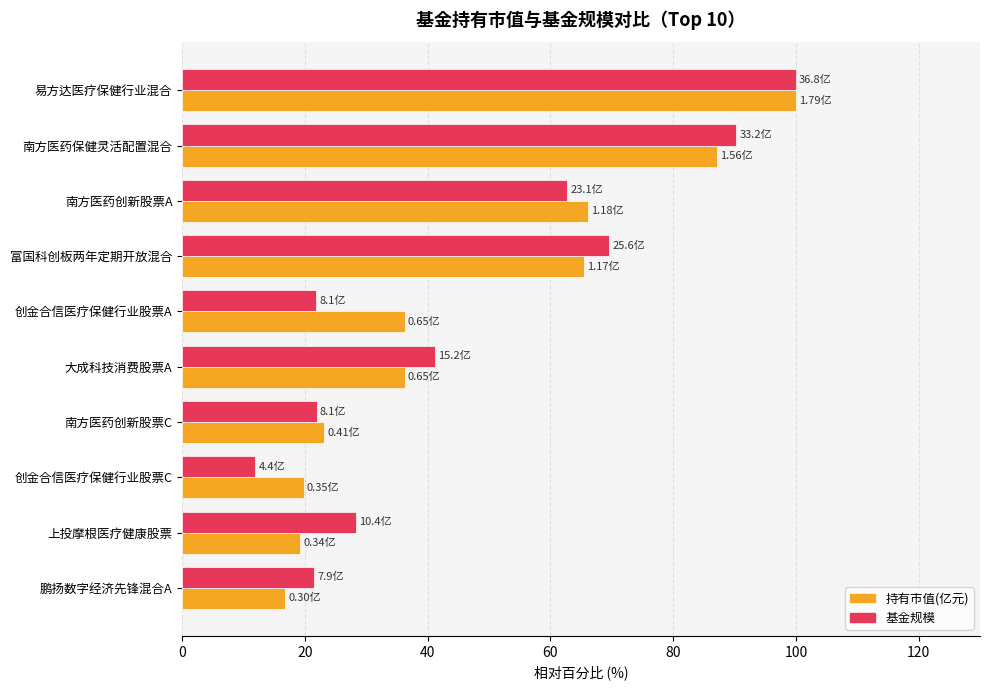

At which label is 基金规模 closest to 55?

南方医药创新股票A